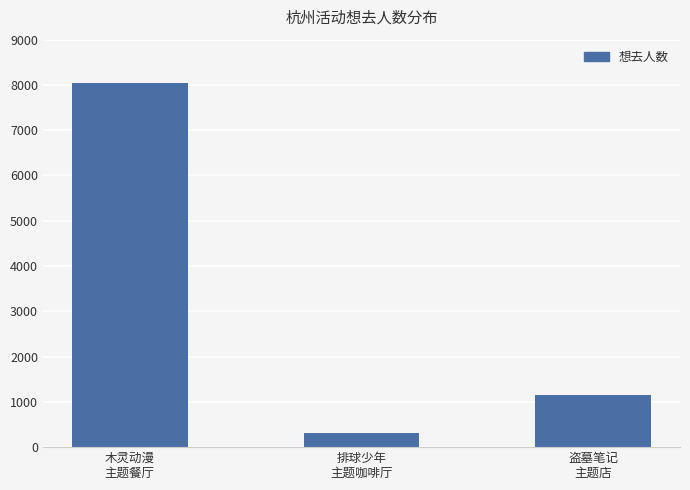

Between 排球少年
主题咖啡厅 and 盗墓笔记
主题店, which is larger?

盗墓笔记
主题店